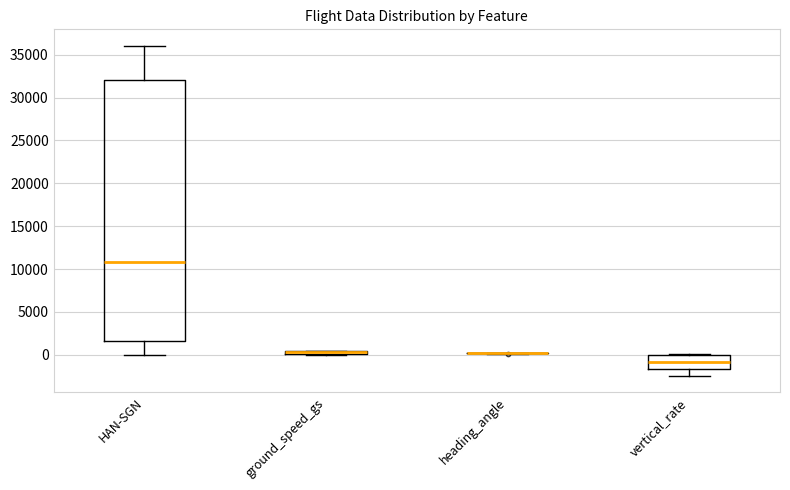

Comparing the boxes themselves (not the whiskers), which one is the tallest?

HAN-SGN